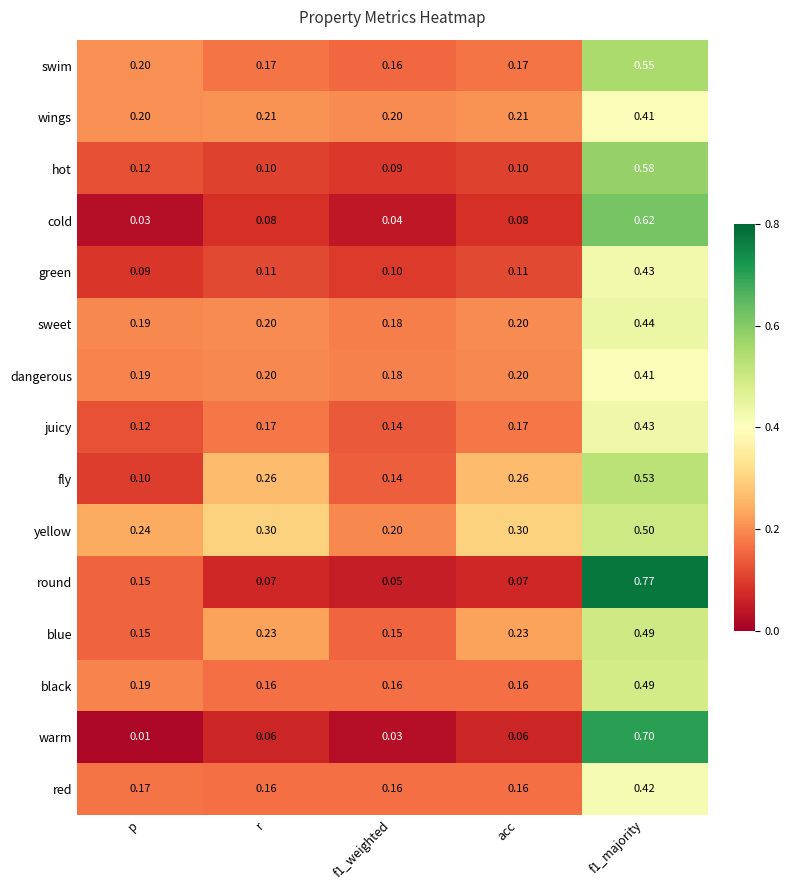

Is the value of fly at f1_weighted greater than the value of warm at acc?

Yes